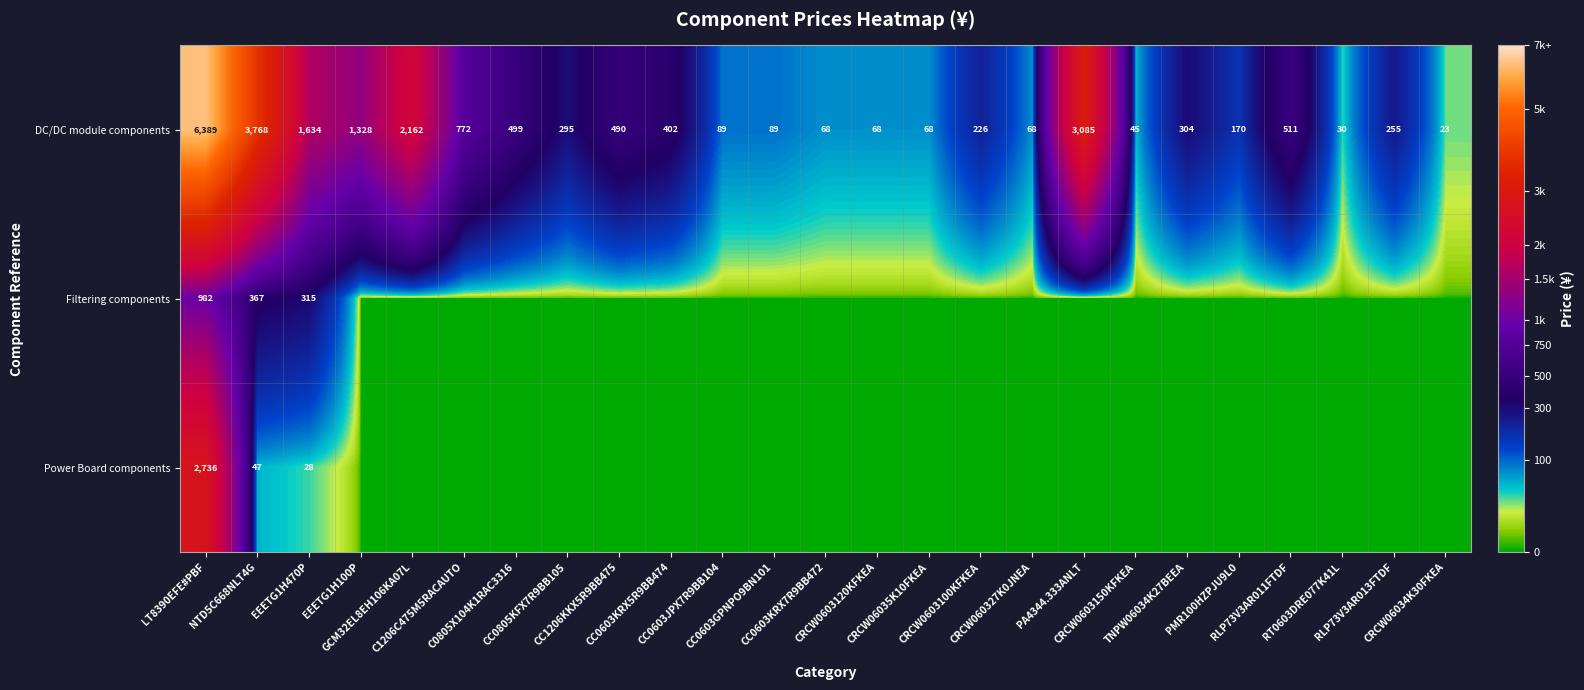

What is the highest value of the DC/DC module components series?

6389